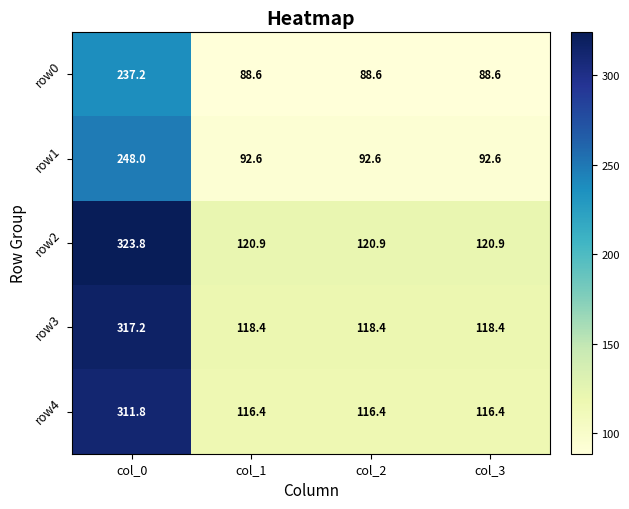

What is the greatest value displayed?

323.8